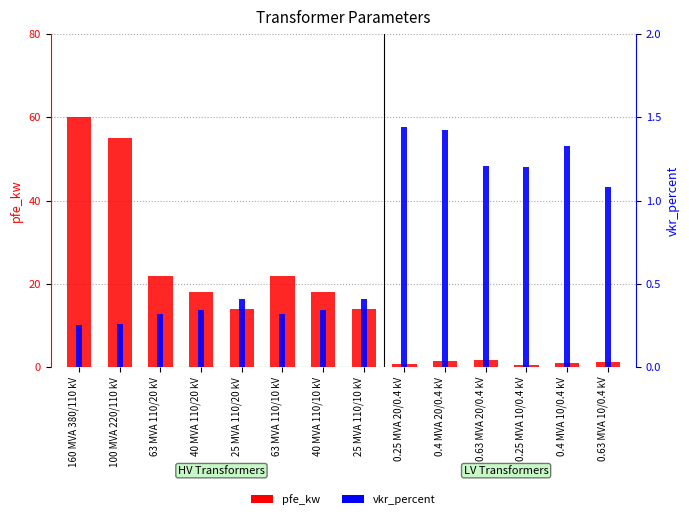

What is the sum of all pfe_kw values?

229.5